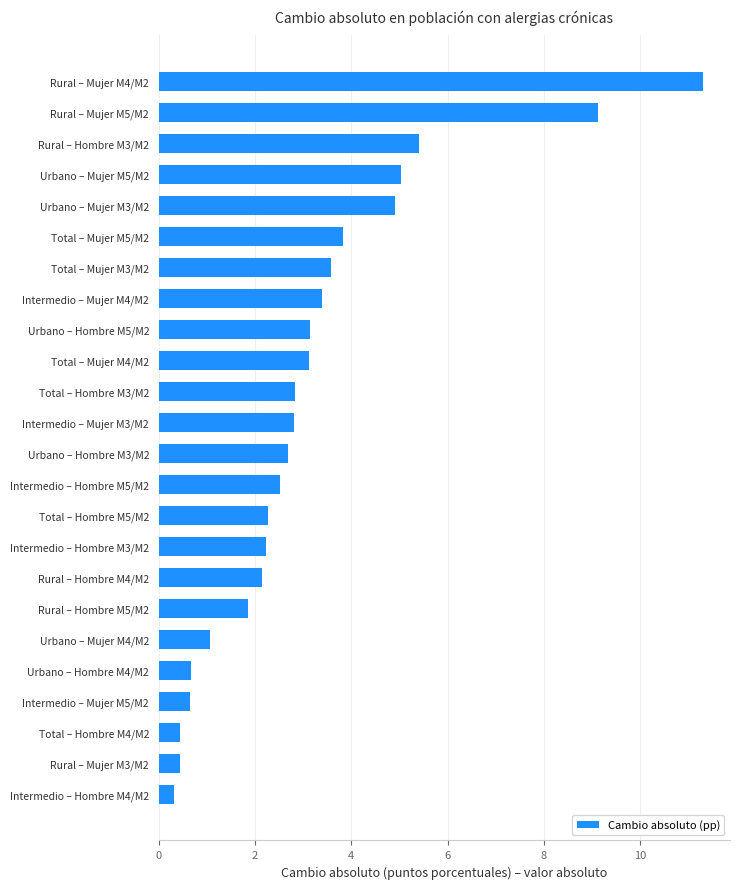

Which category has the highest value across all series?

Rural – Mujer M4/M2